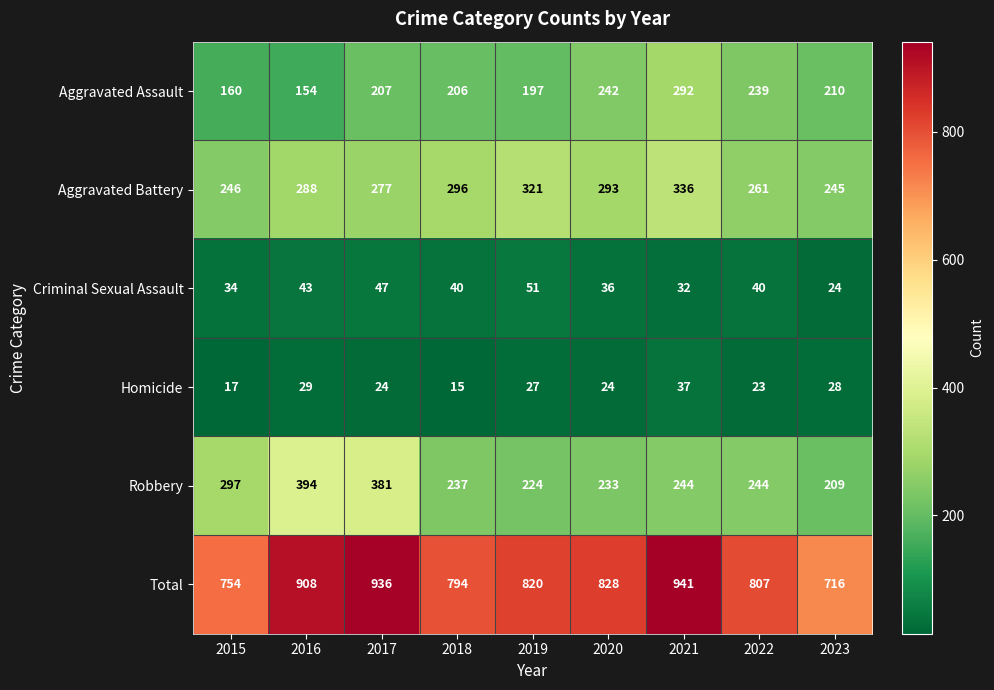

What is the maximum value shown in the chart?

941